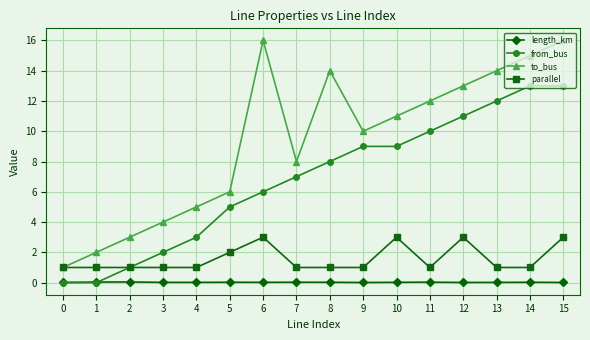

What is the average value of the to_bus series?

9.4